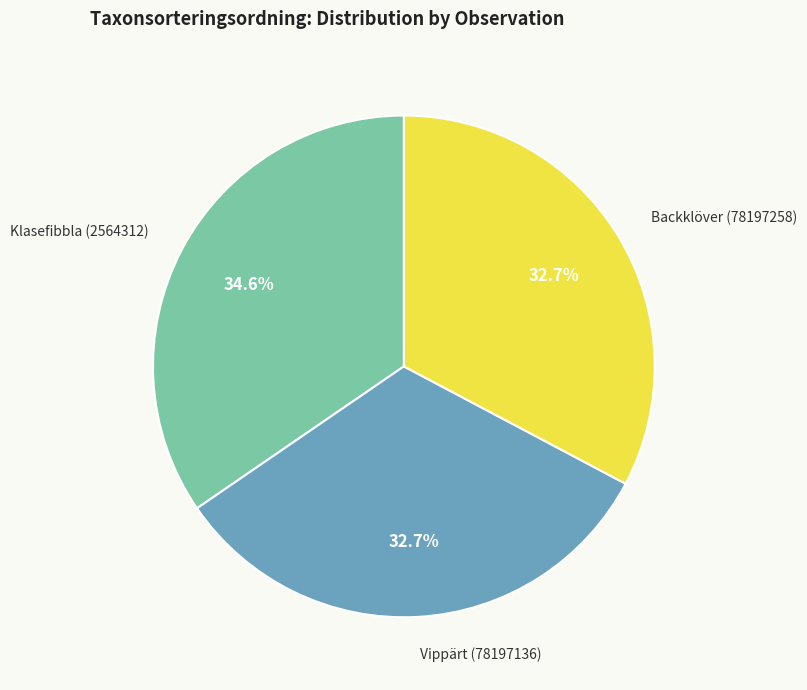

Is there any slice that represents more than half of the pie?

No